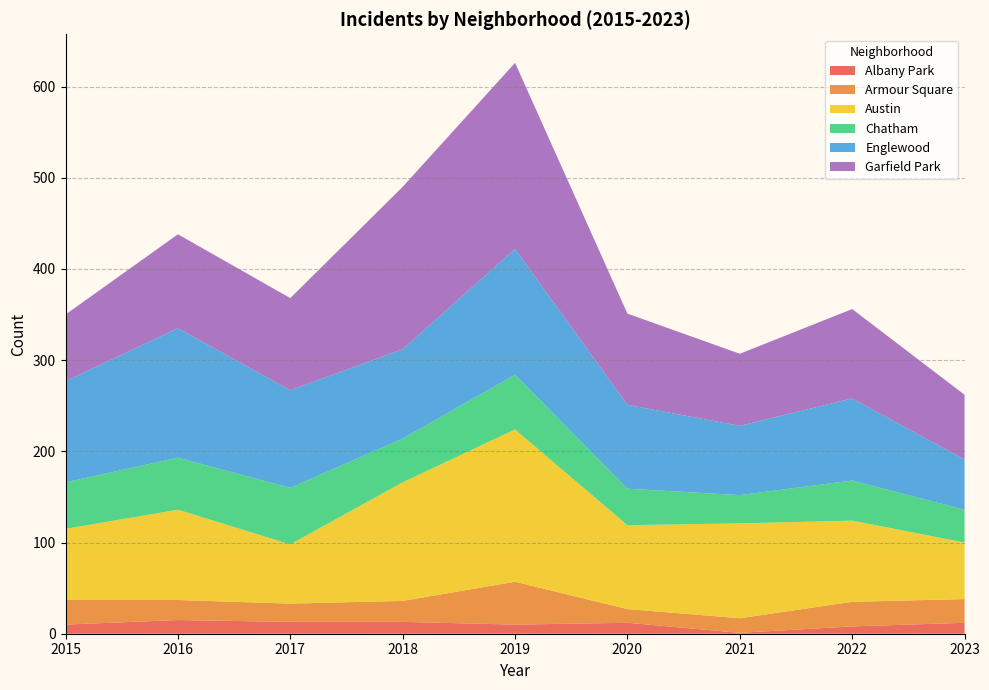

Reading left to right, list all the values displayed in this chart.

Albany Park: 10	15	13	13	10	12	1	8	12
Armour Square: 27	22	20	23	47	15	16	27	26
Austin: 78	99	65	130	167	92	104	89	62
Chatham: 51	57	62	48	60	40	31	44	36
Englewood: 111	142	107	98	138	92	76	90	55
Garfield Park: 73	103	101	178	204	100	79	98	71